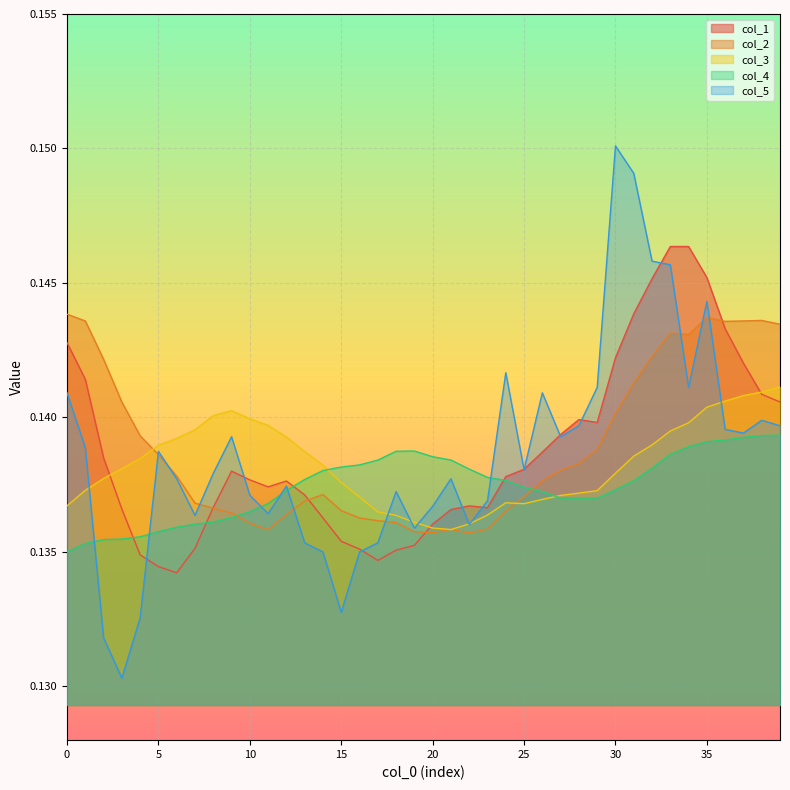

How many interior local peaks does the col_4 series have?

1